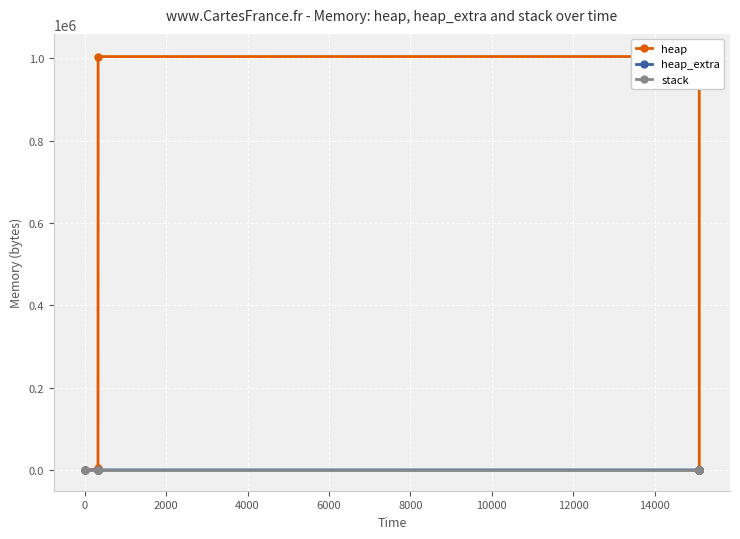

What value does the heap_extra series have at 6000?

51